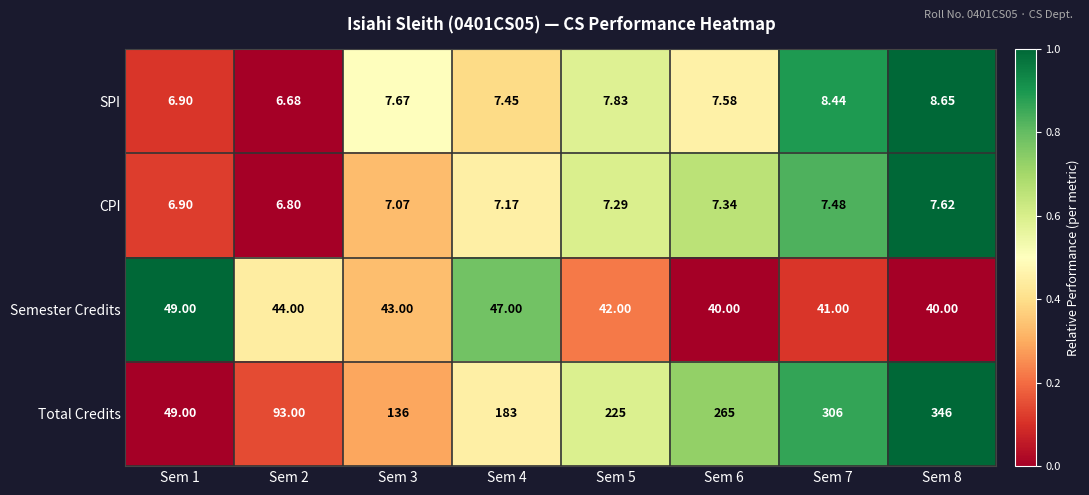

Which series has the largest total across all categories?

Total Credits